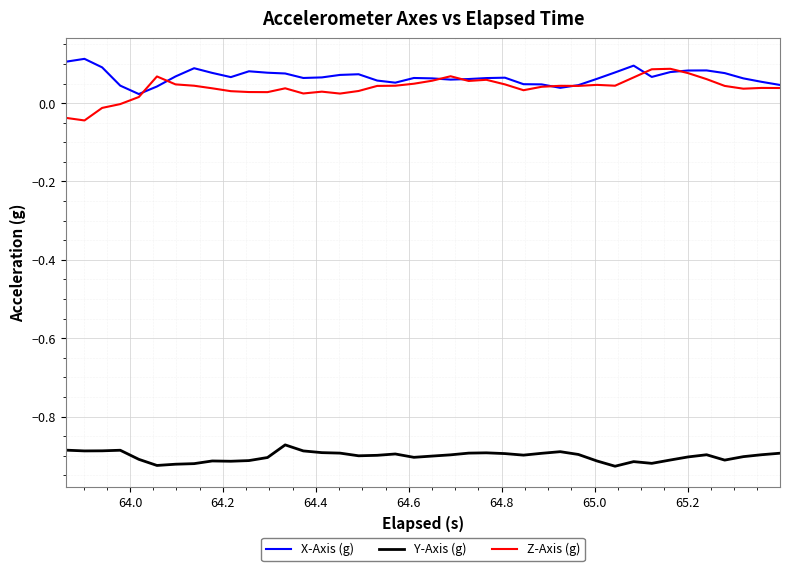

True or false: Z-Axis (g) and Y-Axis (g) cross at least once.

False